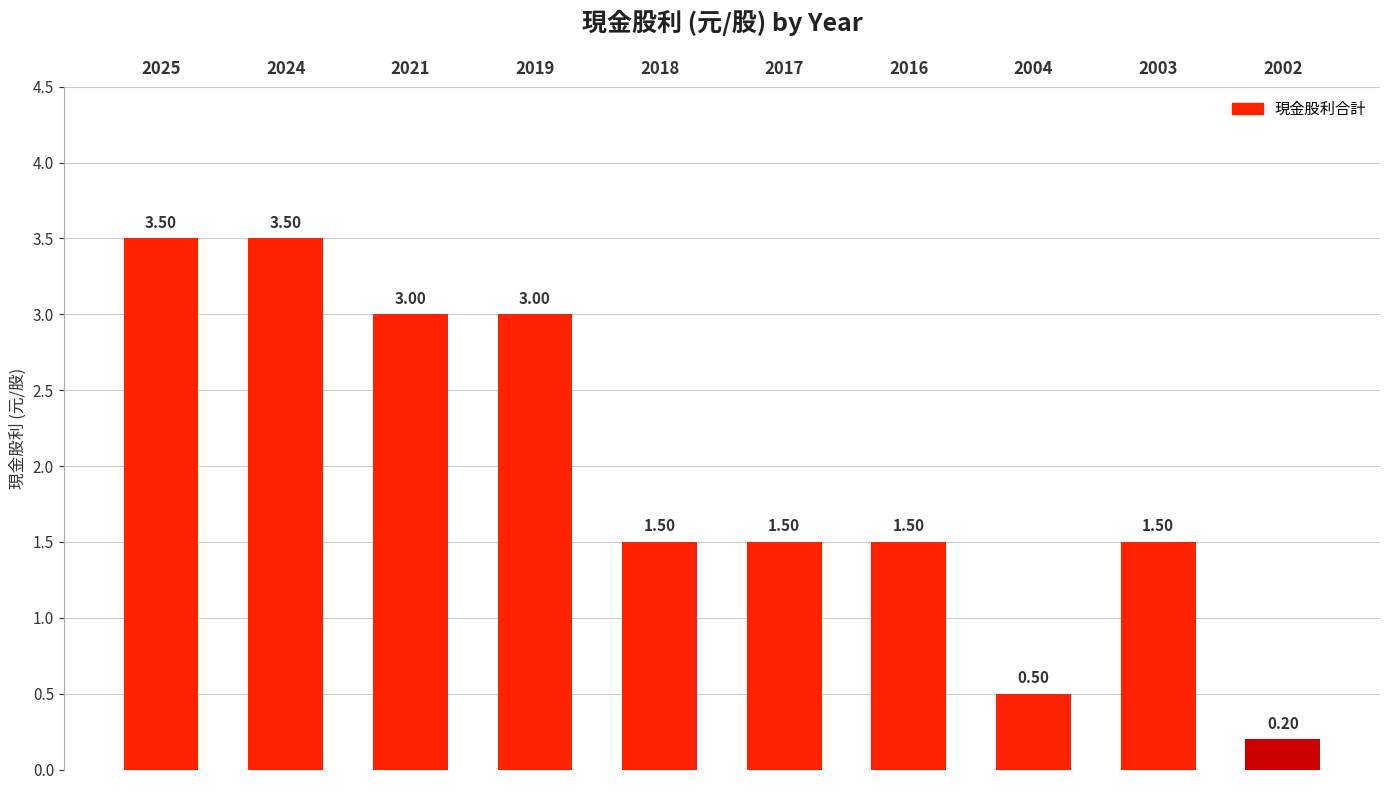

Approximately how many times larger is the value at 2024 compared to 2019?

1.2